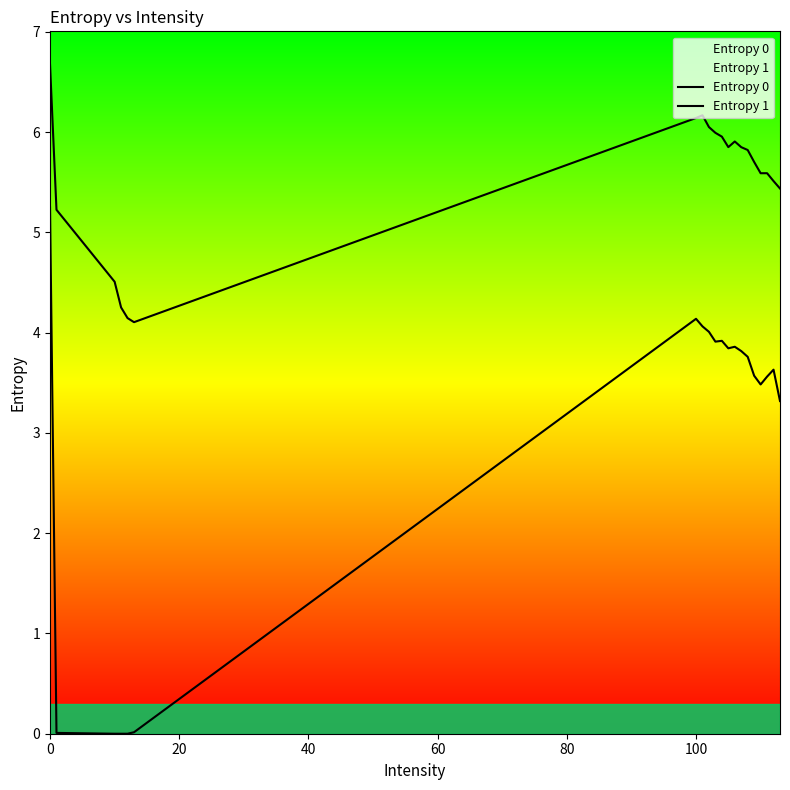

How many positive values does the Entropy 1 series have?

17